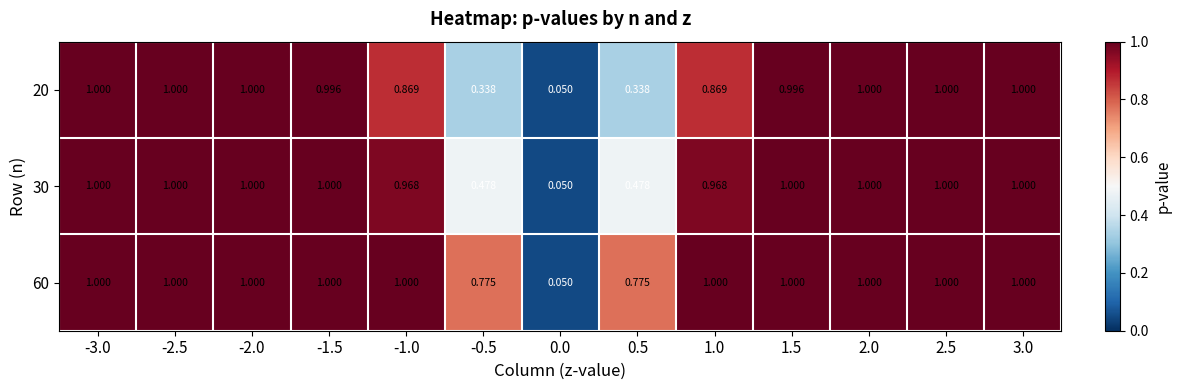

Count the number of categories in the chart.

13